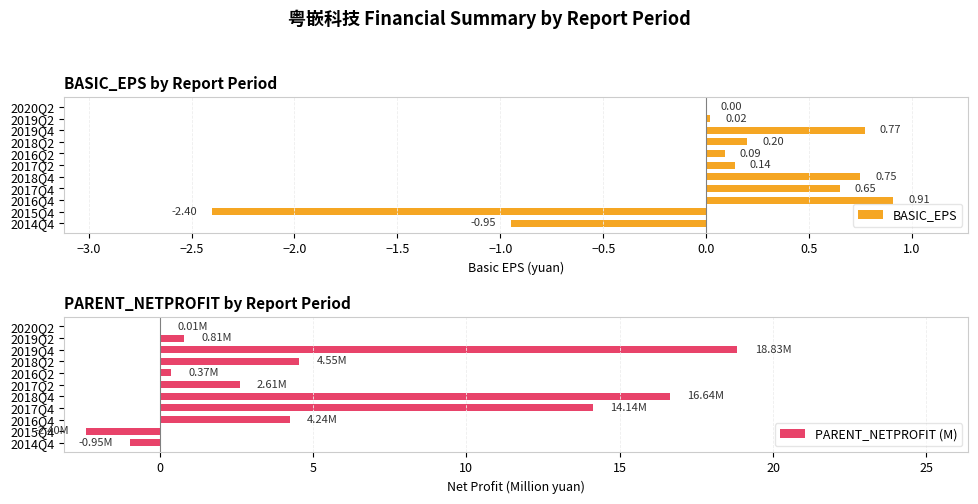

Where is BASIC_EPS nearest to the value 0?

2020Q2